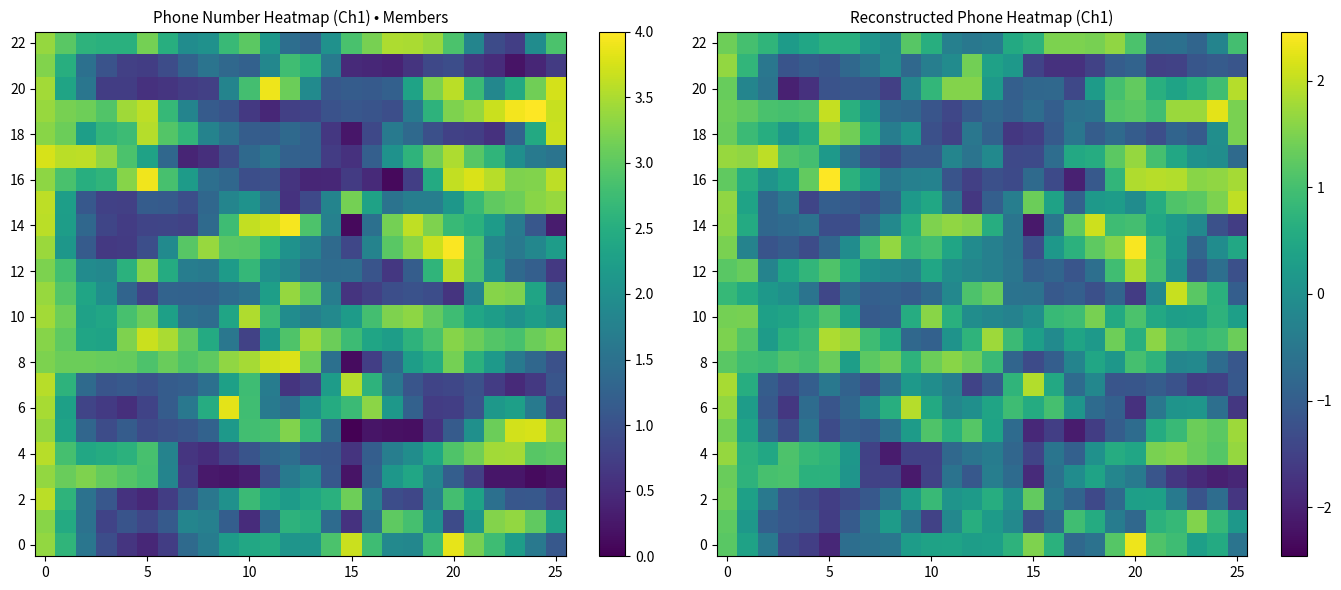

What is the total value across all series at 7?

-10.3